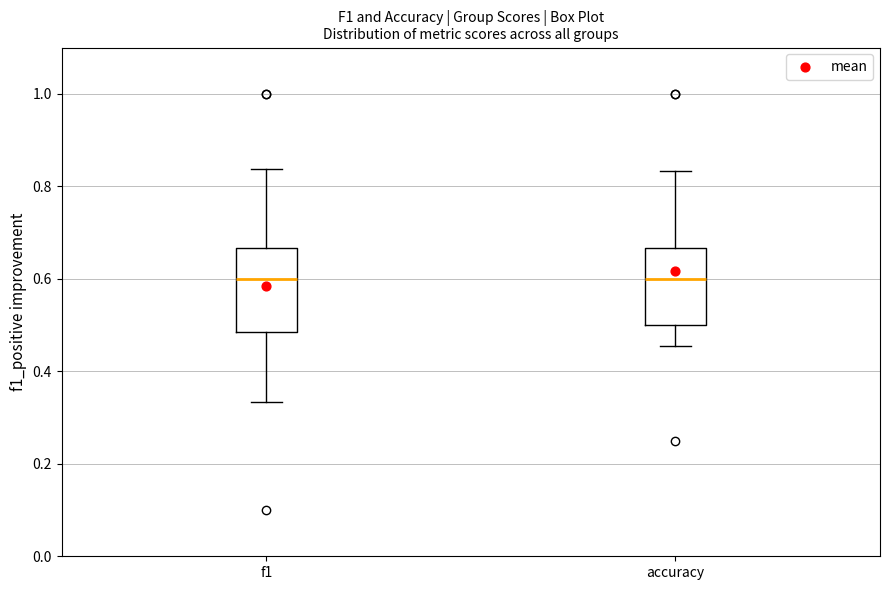

Reading left to right, read every box against the y-axis: the position of its median line, the range the box covers, and the ends of its whiskers. The values are not printed on the chart, so give them approximately, as read against the axis.

f1: median 0.60, box 0.48 to 0.66, whiskers 0.34 to 0.84
accuracy: median 0.60, box 0.50 to 0.66, whiskers 0.46 to 0.84